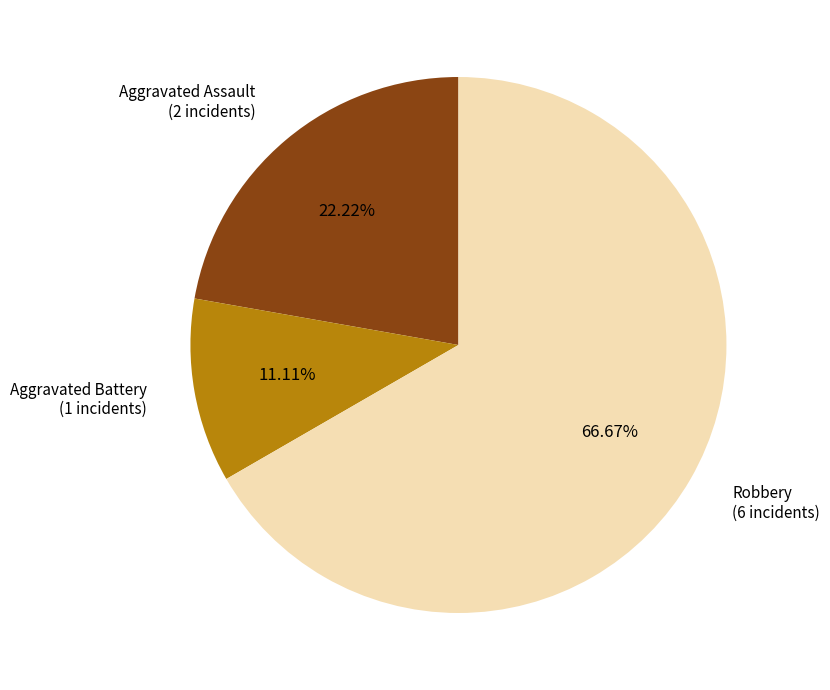

Does any single category account for the majority?

Yes